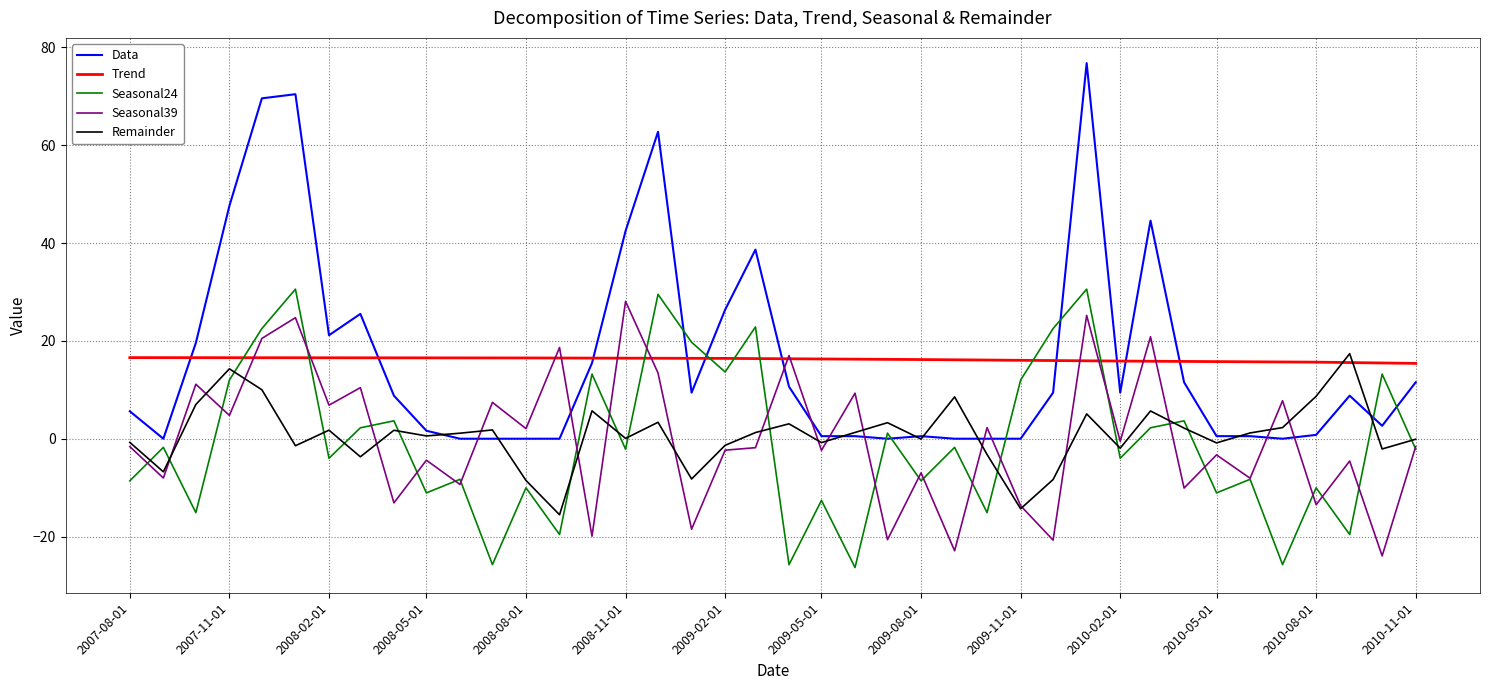

Which series has the largest range (max minus min)?

Data